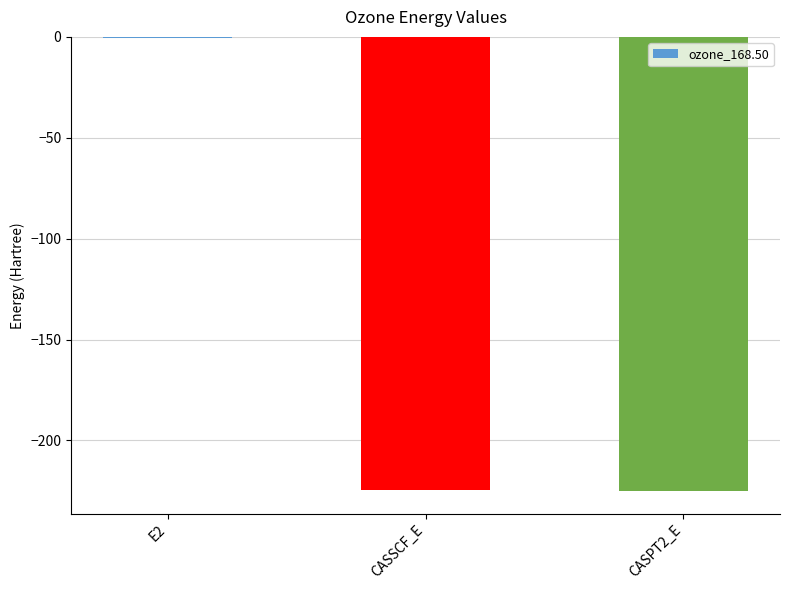

True or false: the data shows -224.5 at CASSCF_E.

True